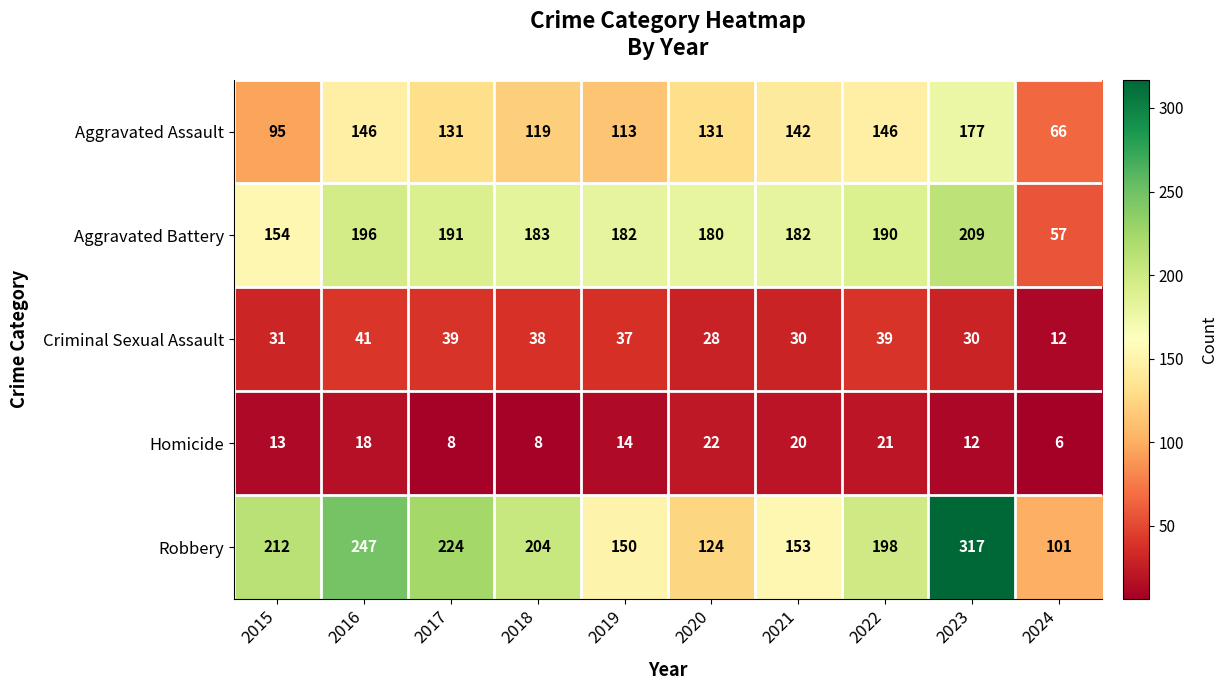

At which label does Aggravated Assault first exceed 131?

2016